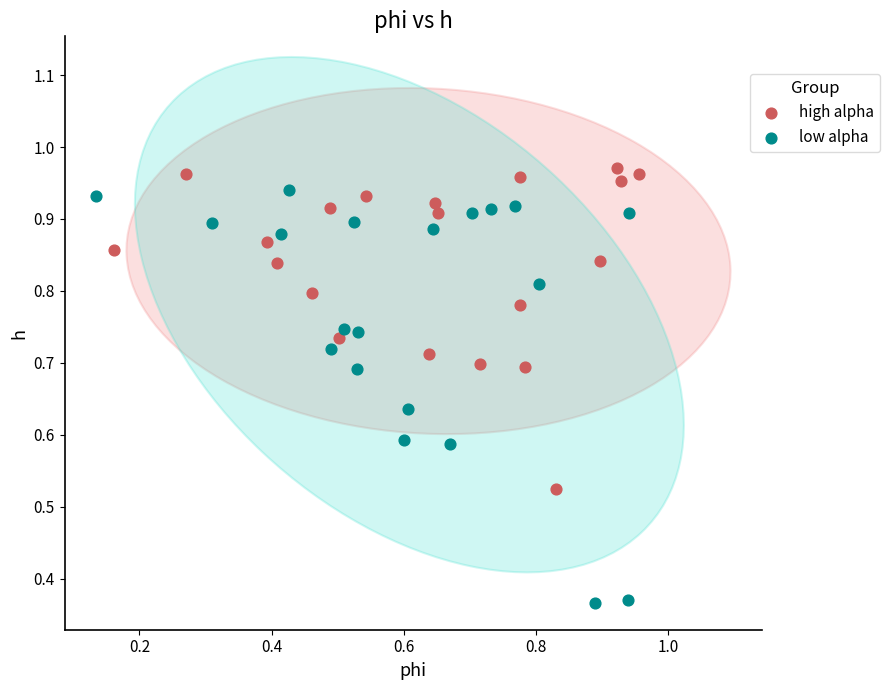

What are all the series names shown in the legend?

high alpha, low alpha